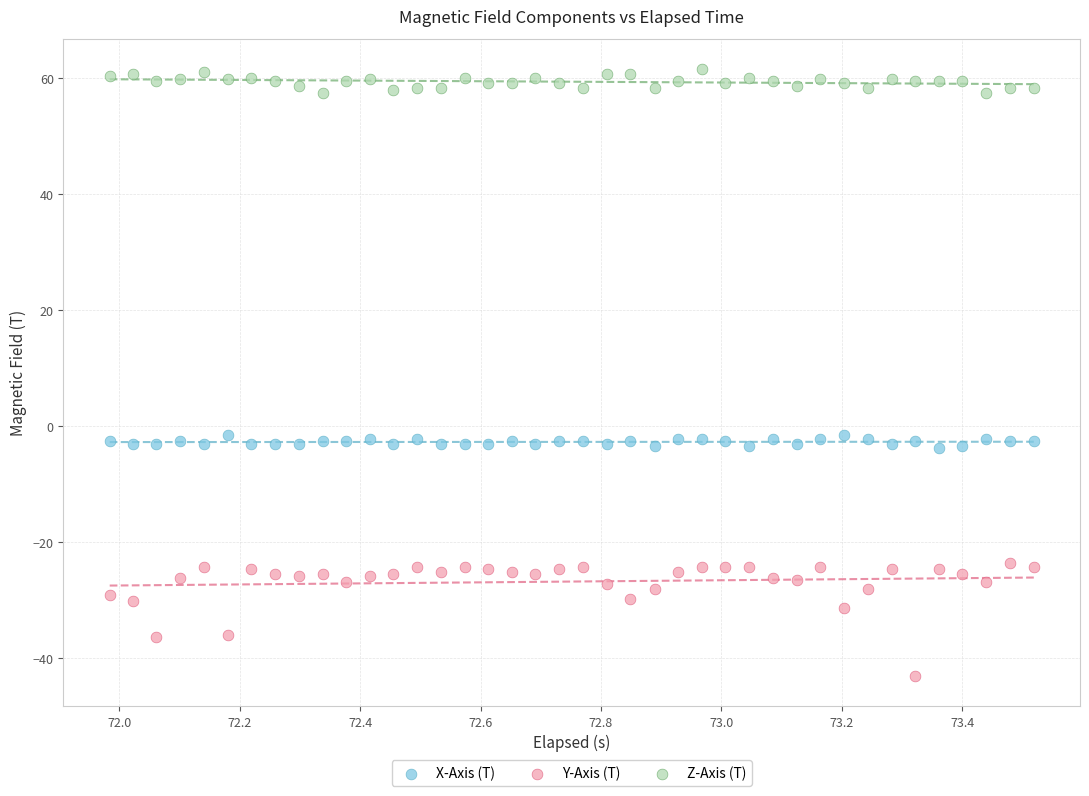

Which series contains the lowest Y value?

Y-Axis (T)